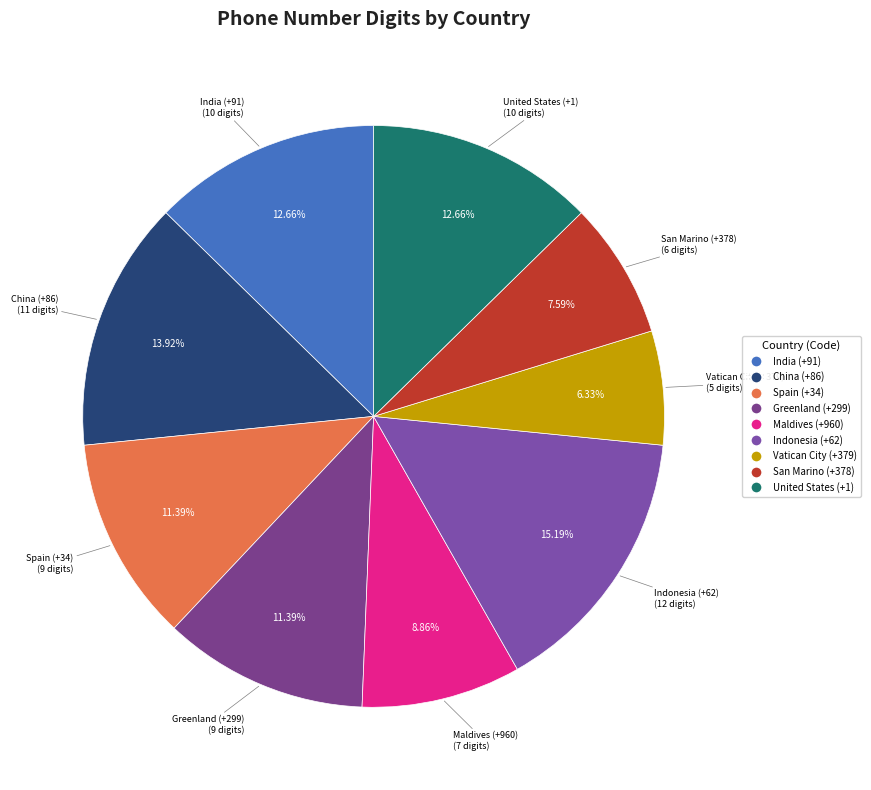

How many slices are in this pie chart?

9